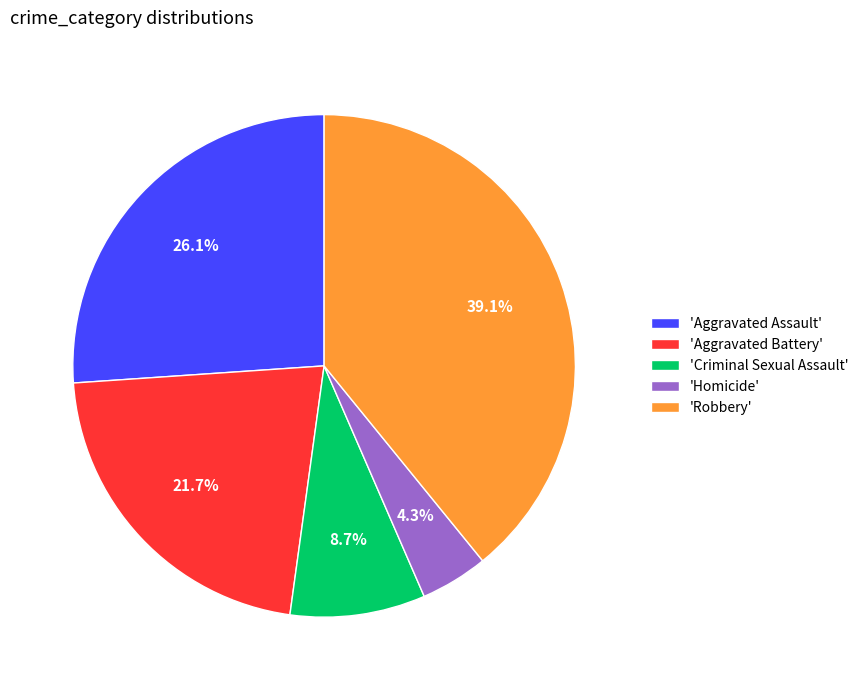

Rank the categories by value from lowest to highest.

'Homicide', 'Criminal Sexual Assault', 'Aggravated Battery', 'Aggravated Assault', 'Robbery'